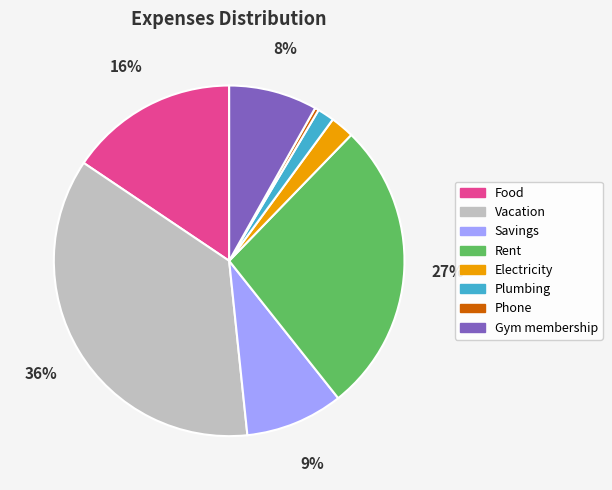

To the nearest percent, what is the average slice percentage?

12%